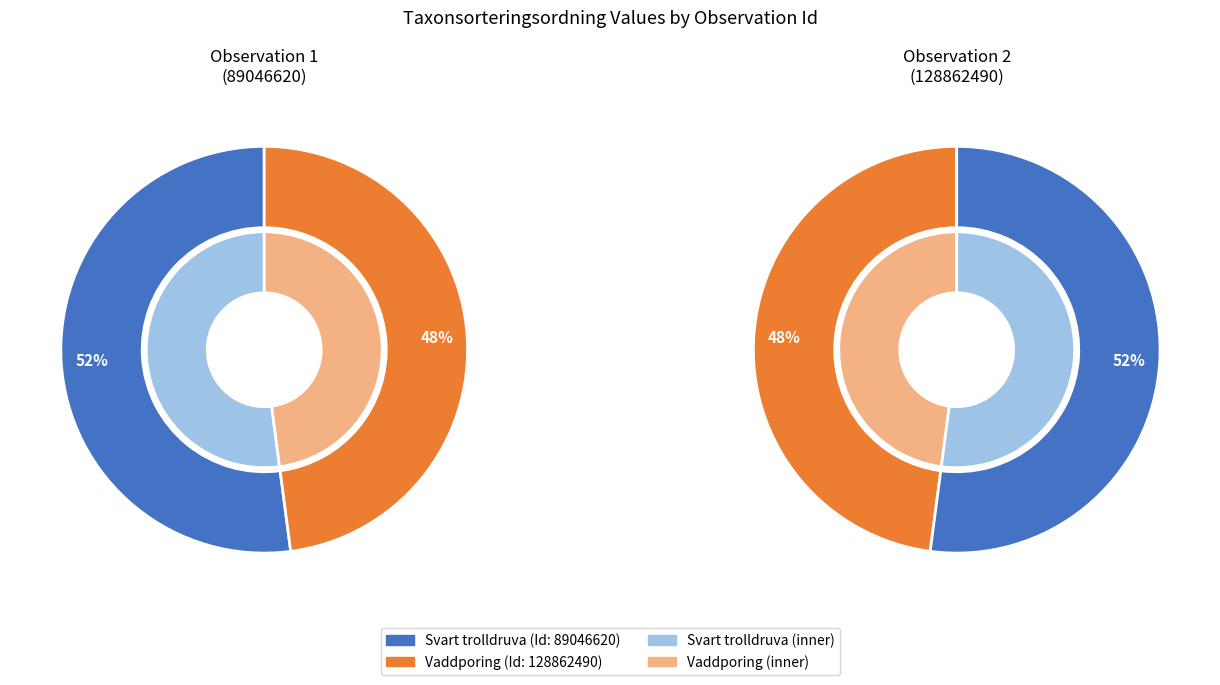

To the nearest percent, what percentage of the pie is 89046620?

52%